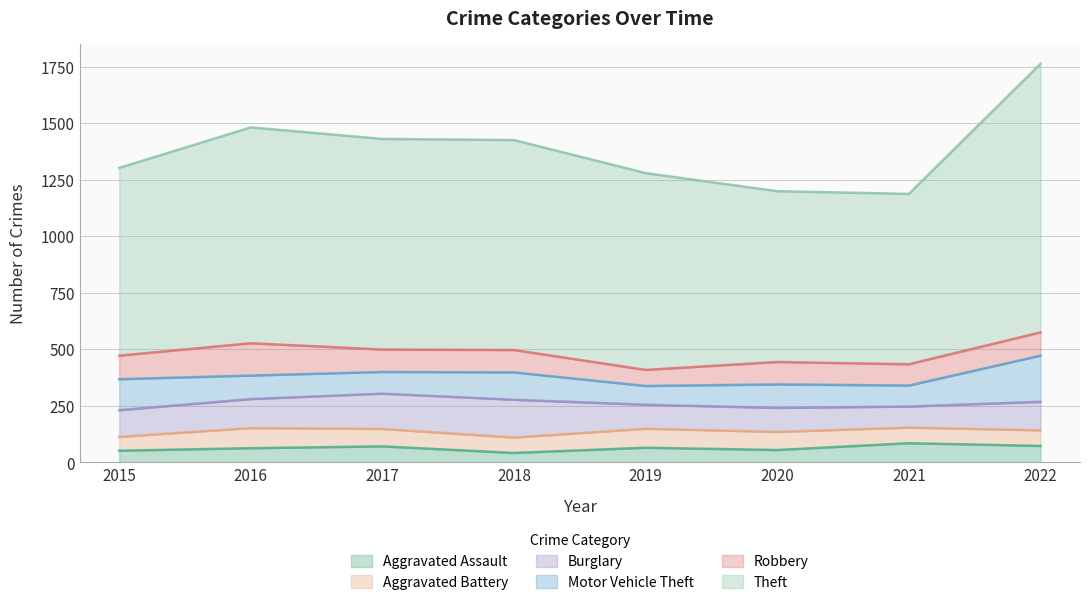

Is the value of Motor Vehicle Theft at 2020 greater than the value of Aggravated Assault at 2019?

Yes